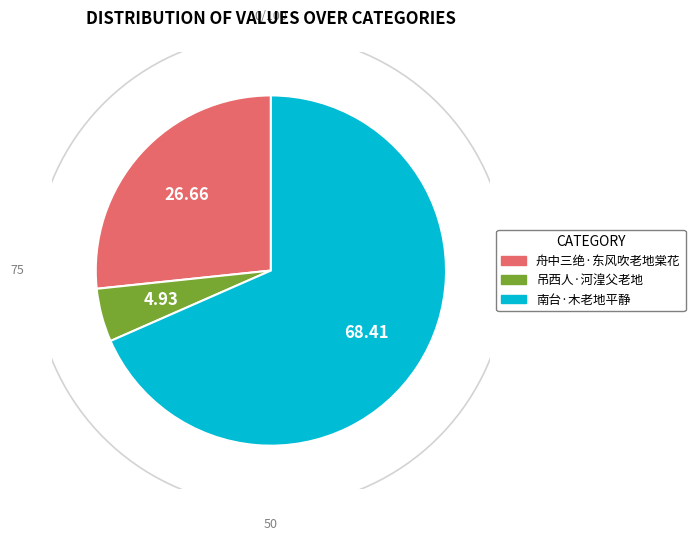

True or false: 吊西人·河湟父老地 accounts for 1% of the total.

False